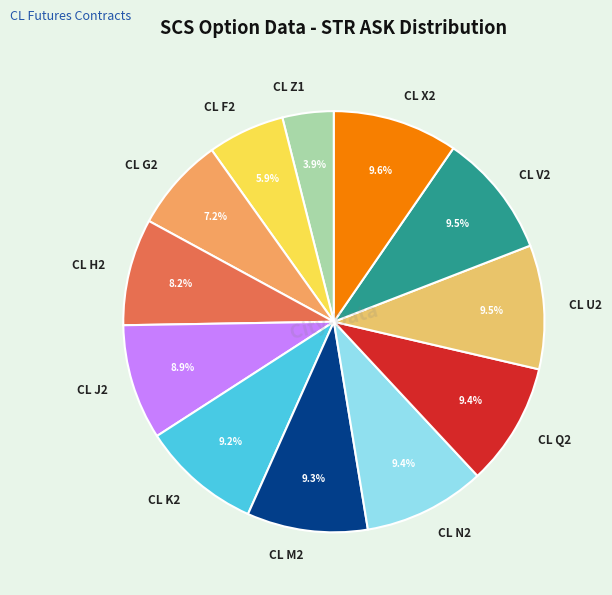

Approximately how many times larger is the value at CL F2 compared to CL N2?

0.6